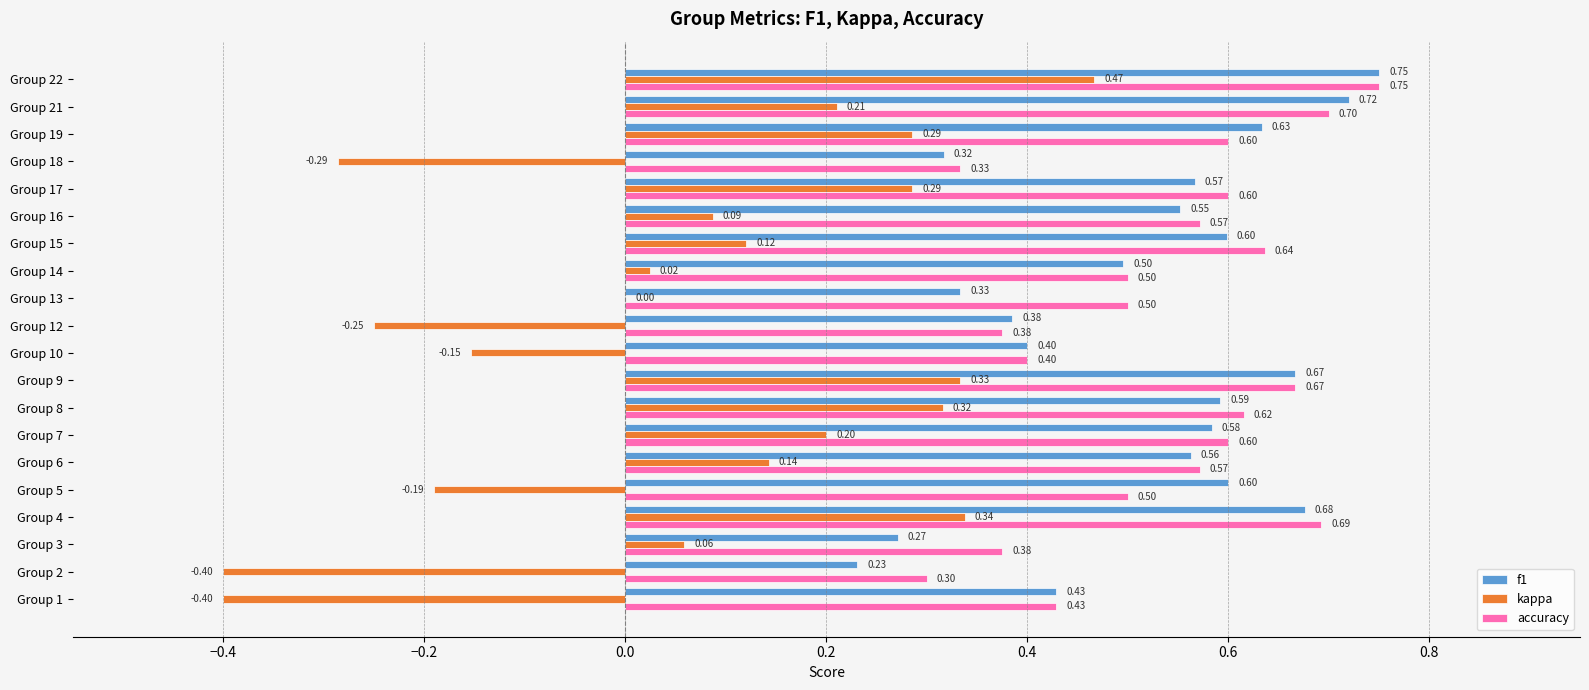

What is the sum of the accuracy values at Group 13 and Group 16?

1.1